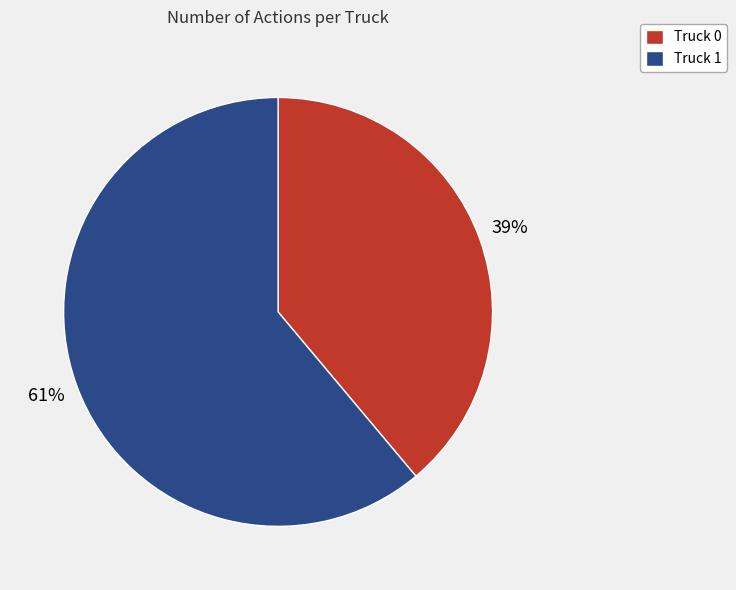

To the nearest percent, what percentage of the pie is Truck 0?

39%